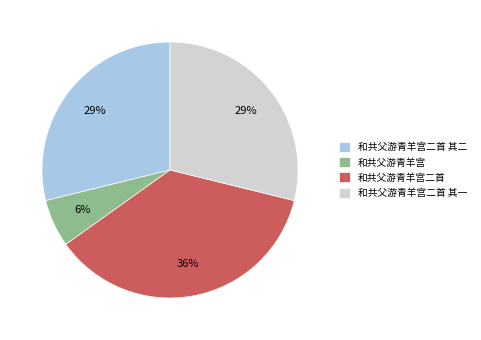

Is the sum of 和共父游青羊宫 and 和共父游青羊宫二首 其一 greater than half?

No